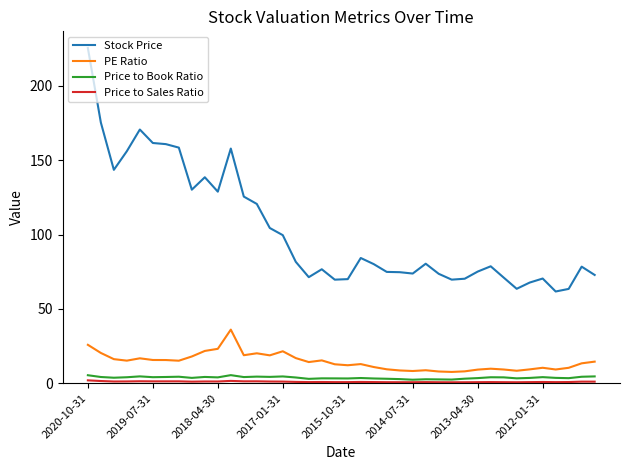

What is the greatest value displayed?

225.3